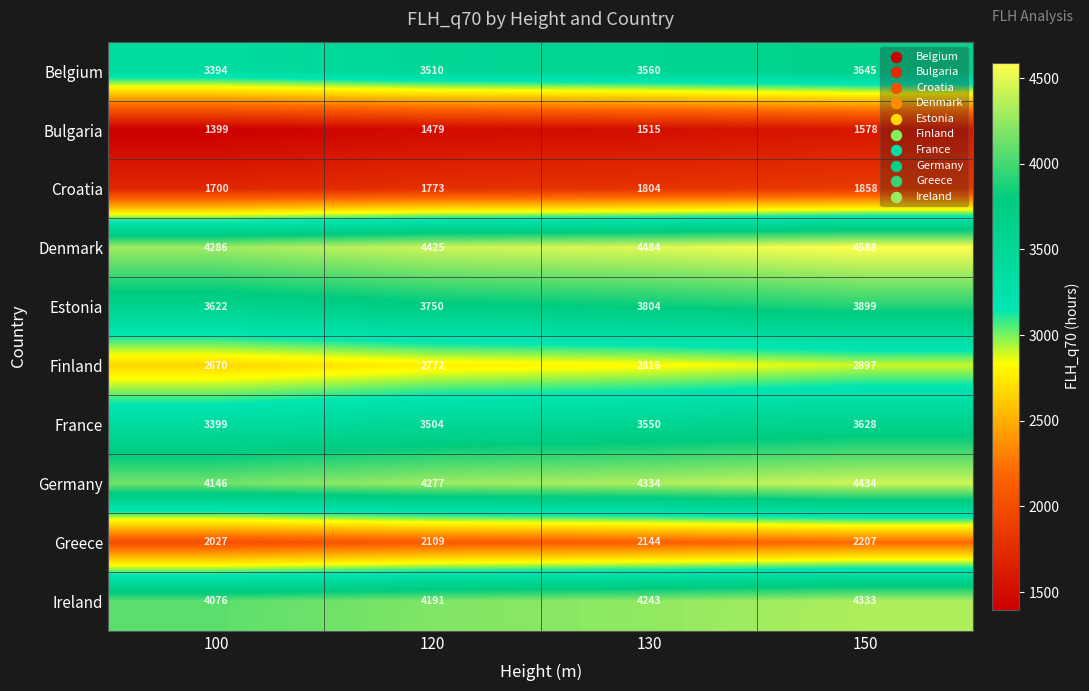

How many categories are shown in the chart?

4